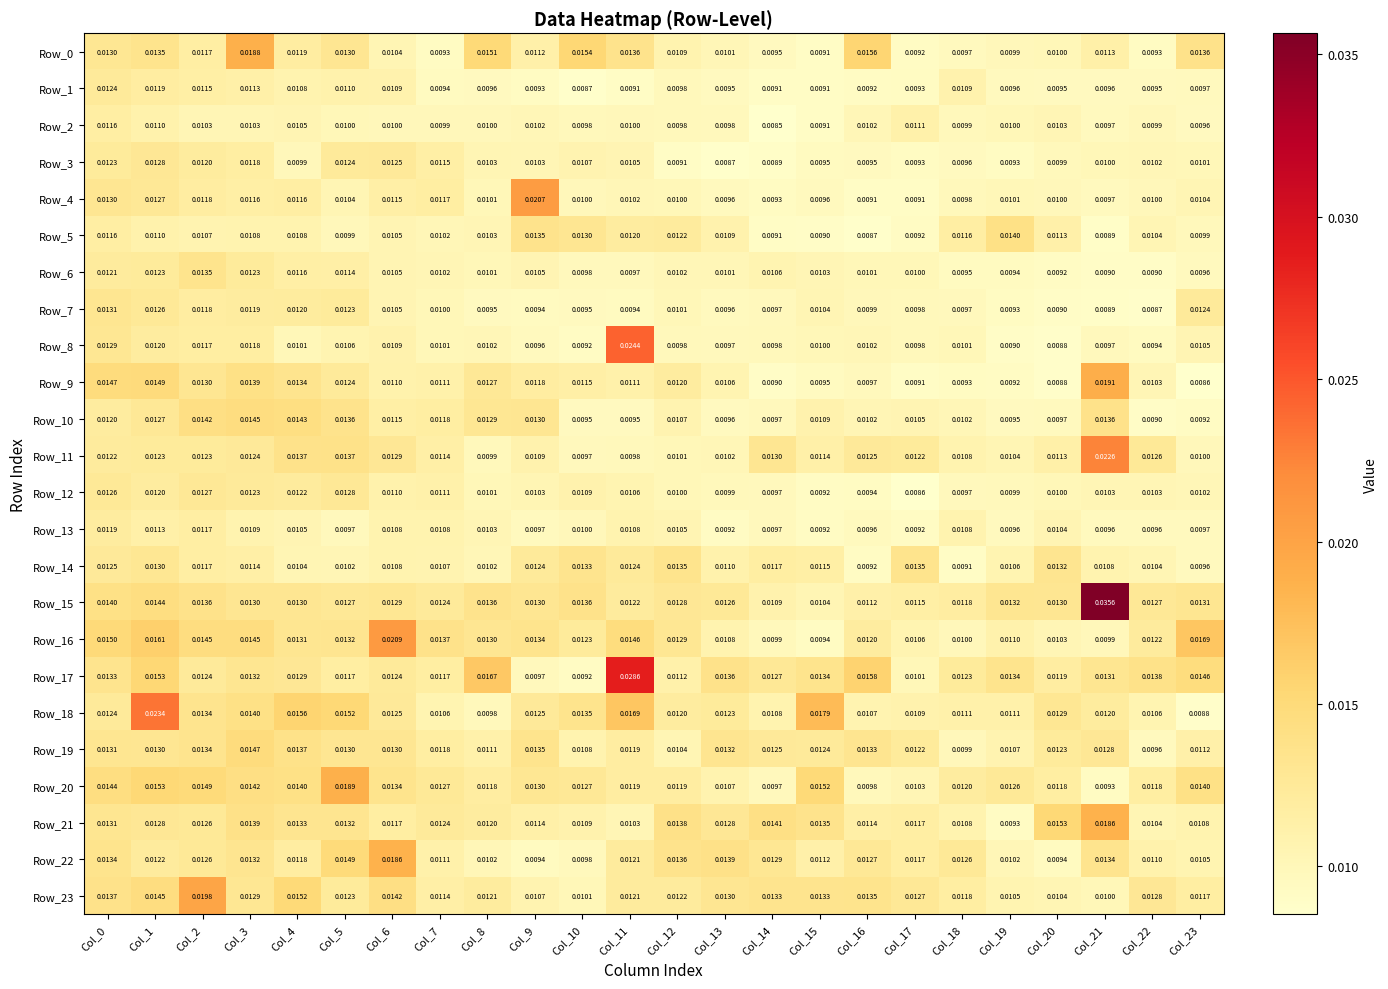

At how many categories does at least one series exceed 0?

24